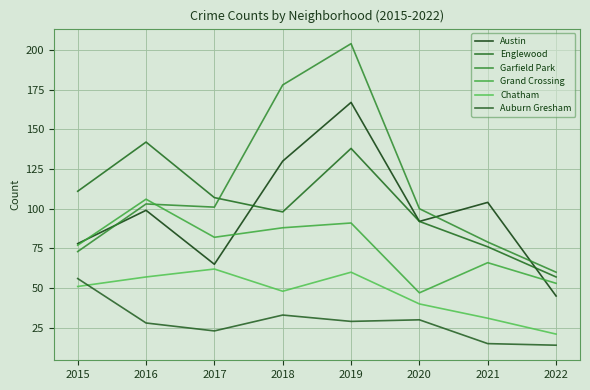

What are all the series names shown in the legend?

Austin, Englewood, Garfield Park, Grand Crossing, Chatham, Auburn Gresham